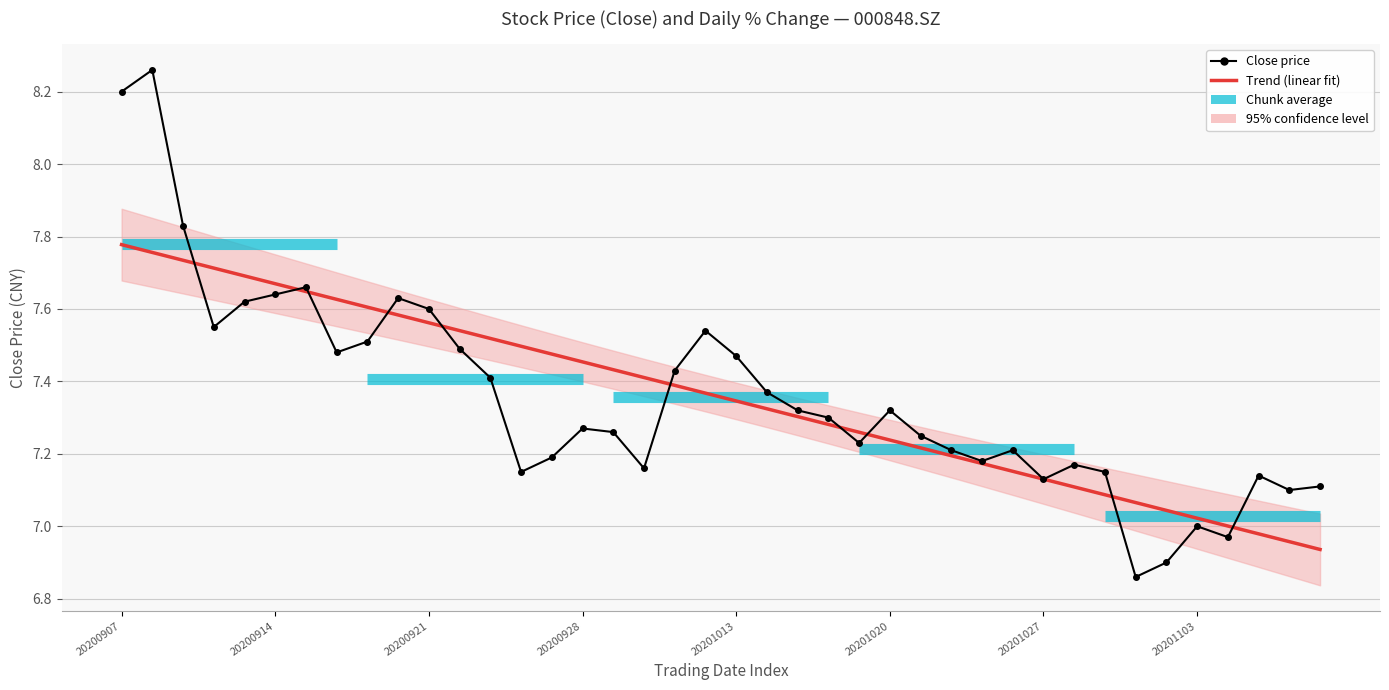

Reading left to right, what are all the values shown in this chart?

Trend (linear fit): 7.8	7.8	7.7	7.7	7.7	7.7	7.6	7.6	7.6	7.6	7.6	7.5	7.5	7.5	7.5	7.5	7.4	7.4	7.4	7.4	7.3	7.3	7.3	7.3	7.3	7.2	7.2	7.2	7.2	7.2	7.1	7.1	7.1	7.1	7.0	7.0	7.0	7.0	7.0	6.9
Close price: 8.2	8.3	7.8	7.5	7.6	7.6	7.7	7.5	7.5	7.6	7.6	7.5	7.4	7.2	7.2	7.3	7.3	7.2	7.4	7.5	7.5	7.4	7.3	7.3	7.2	7.3	7.2	7.2	7.2	7.2	7.1	7.2	7.2	6.9	6.9	7.0	7.0	7.1	7.1	7.1